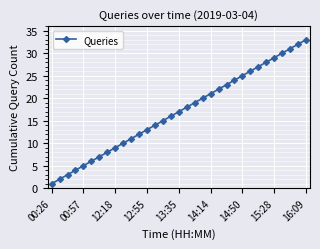

True or false: the data has more than 1 interior local peaks.

False